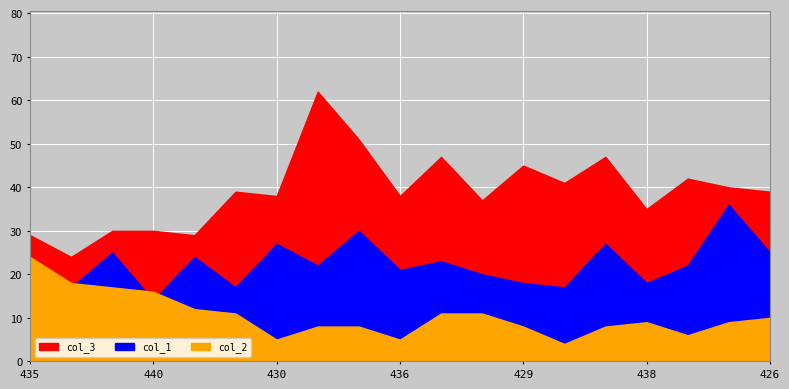

Where is the first local minimum for col_1?

440